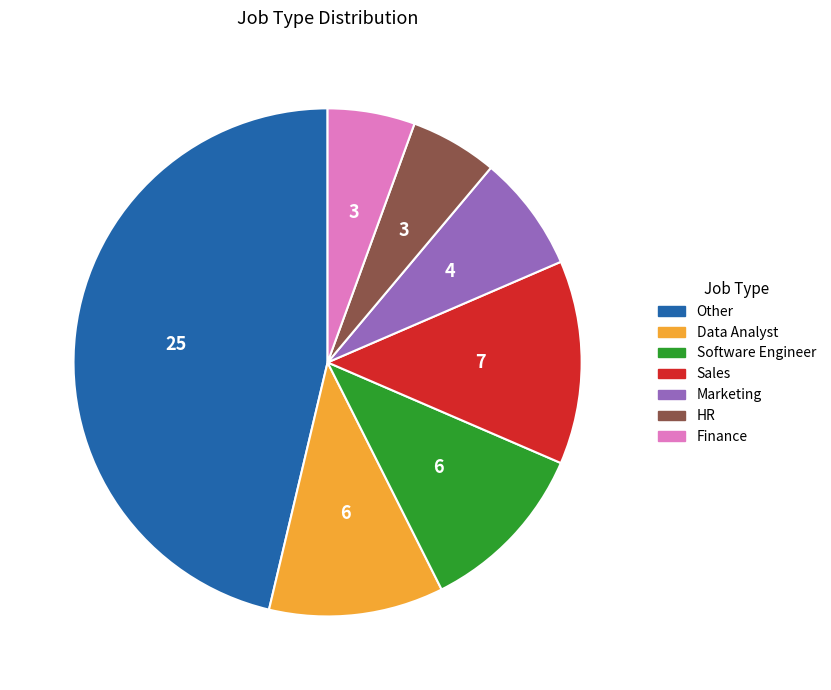

True or false: Other accounts for 46% of the total.

True